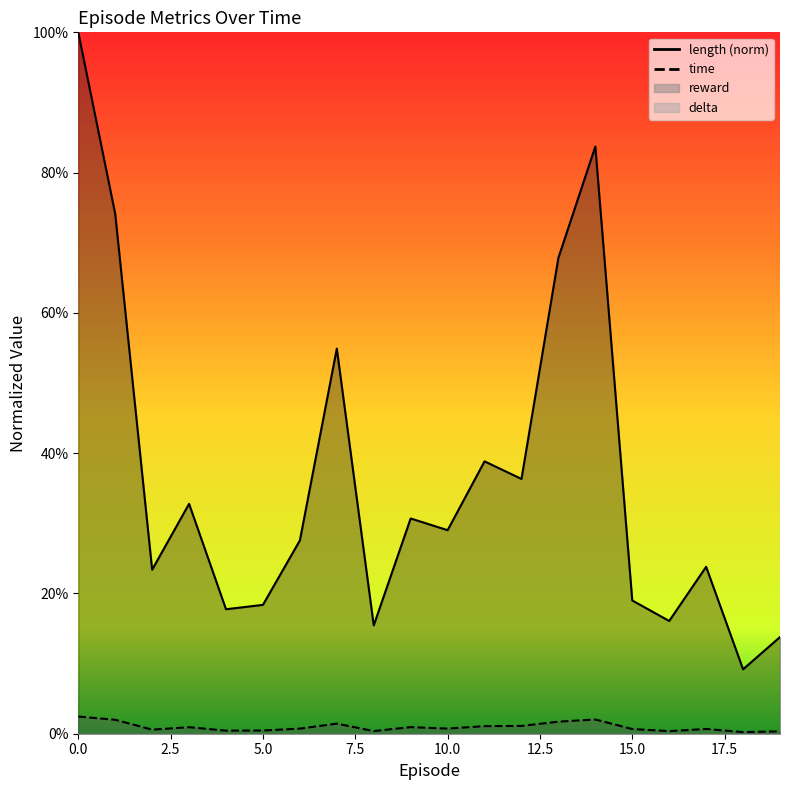

What is the average value of the length series?

0.4